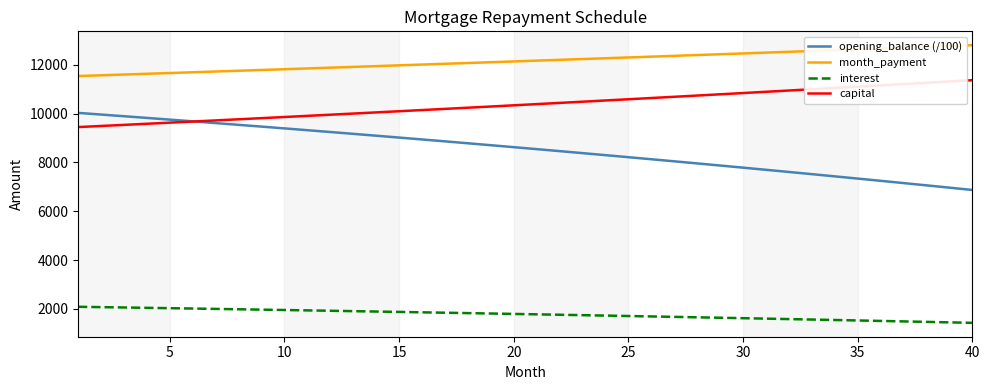

What is the minimum value shown in the chart?

1431.5